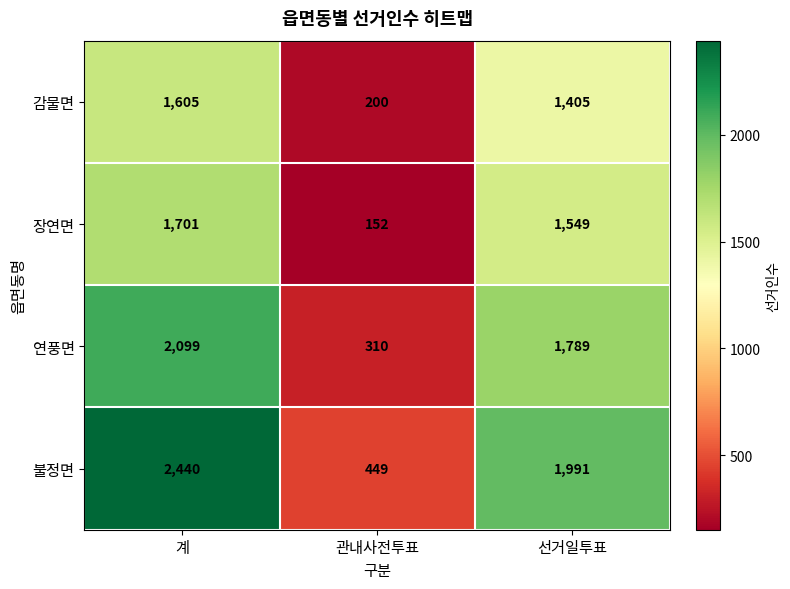

At which category is the sum across all series the highest?

계